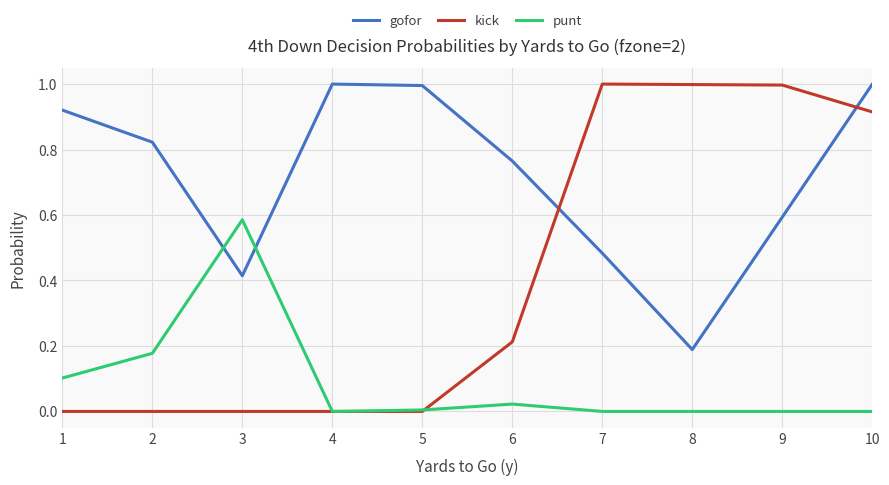

At which category is the sum across all series the highest?

10